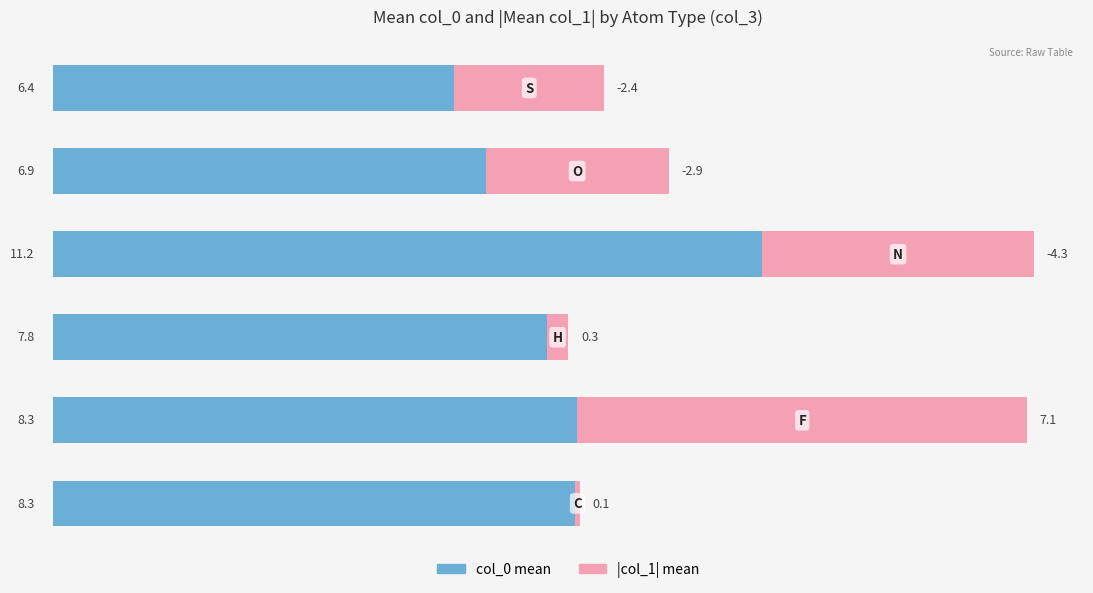

Count the number of categories in the chart.

6